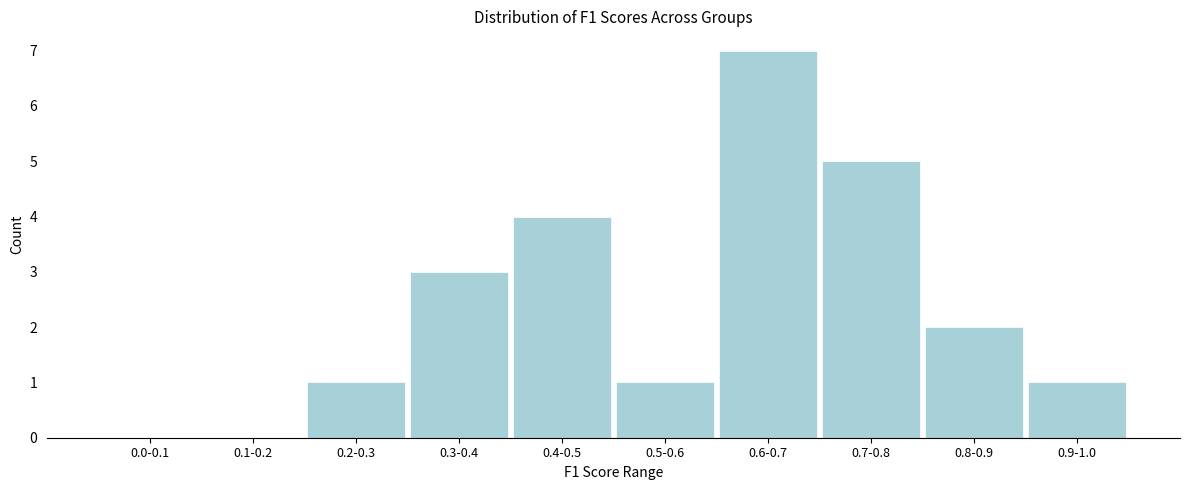

Reading left to right, what are all the values shown in this chart?

0.0-0.1=0	0.1-0.2=0	0.2-0.3=1	0.3-0.4=3	0.4-0.5=4	0.5-0.6=1	0.6-0.7=7	0.7-0.8=5	0.8-0.9=2	0.9-1.0=1